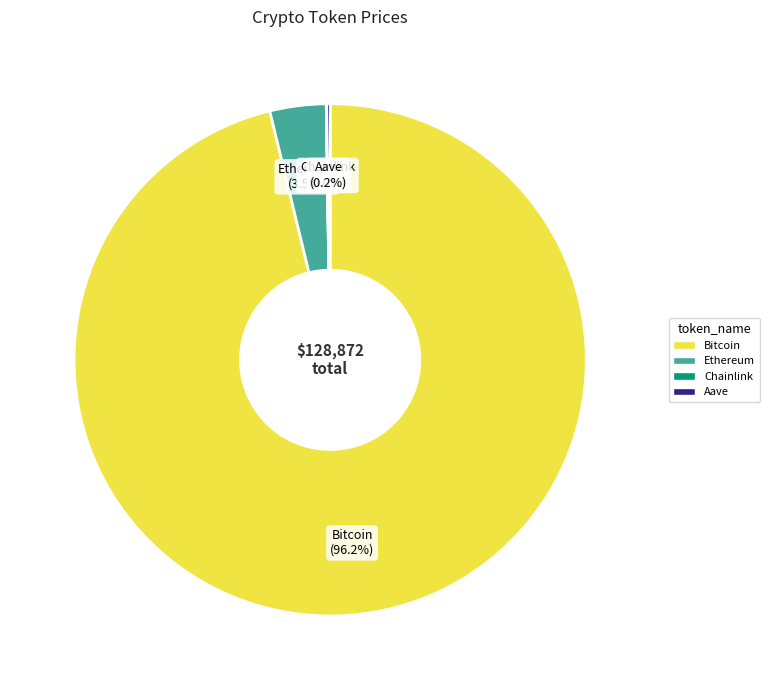

Does Ethereum represent more than half of the total?

No